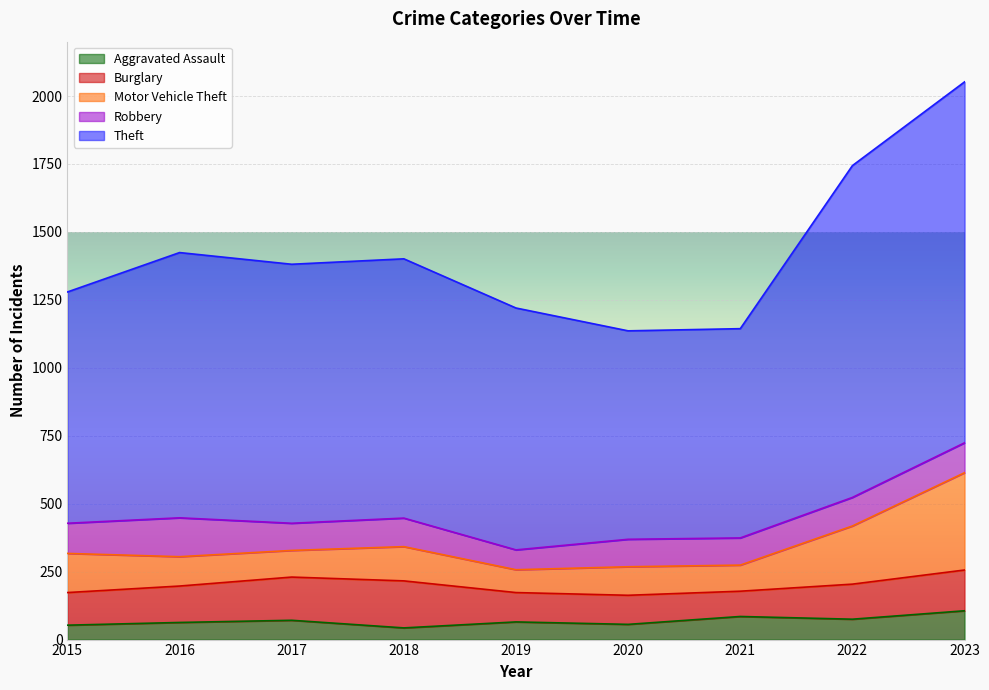

How many series are shown in this chart?

5